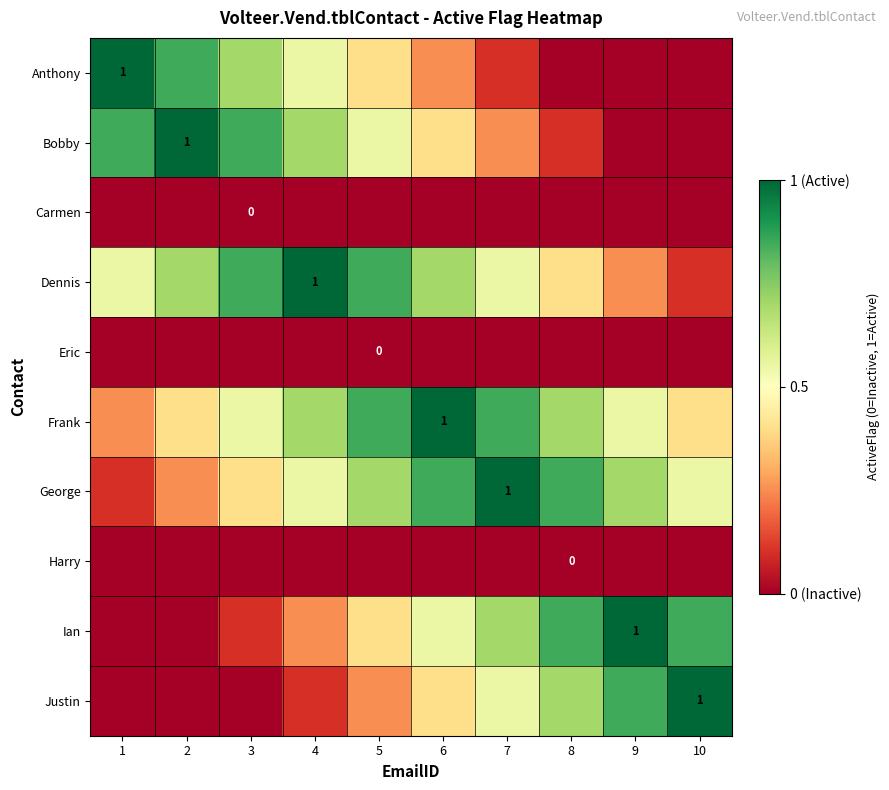

Where is Anthony nearest to the value 0?

8